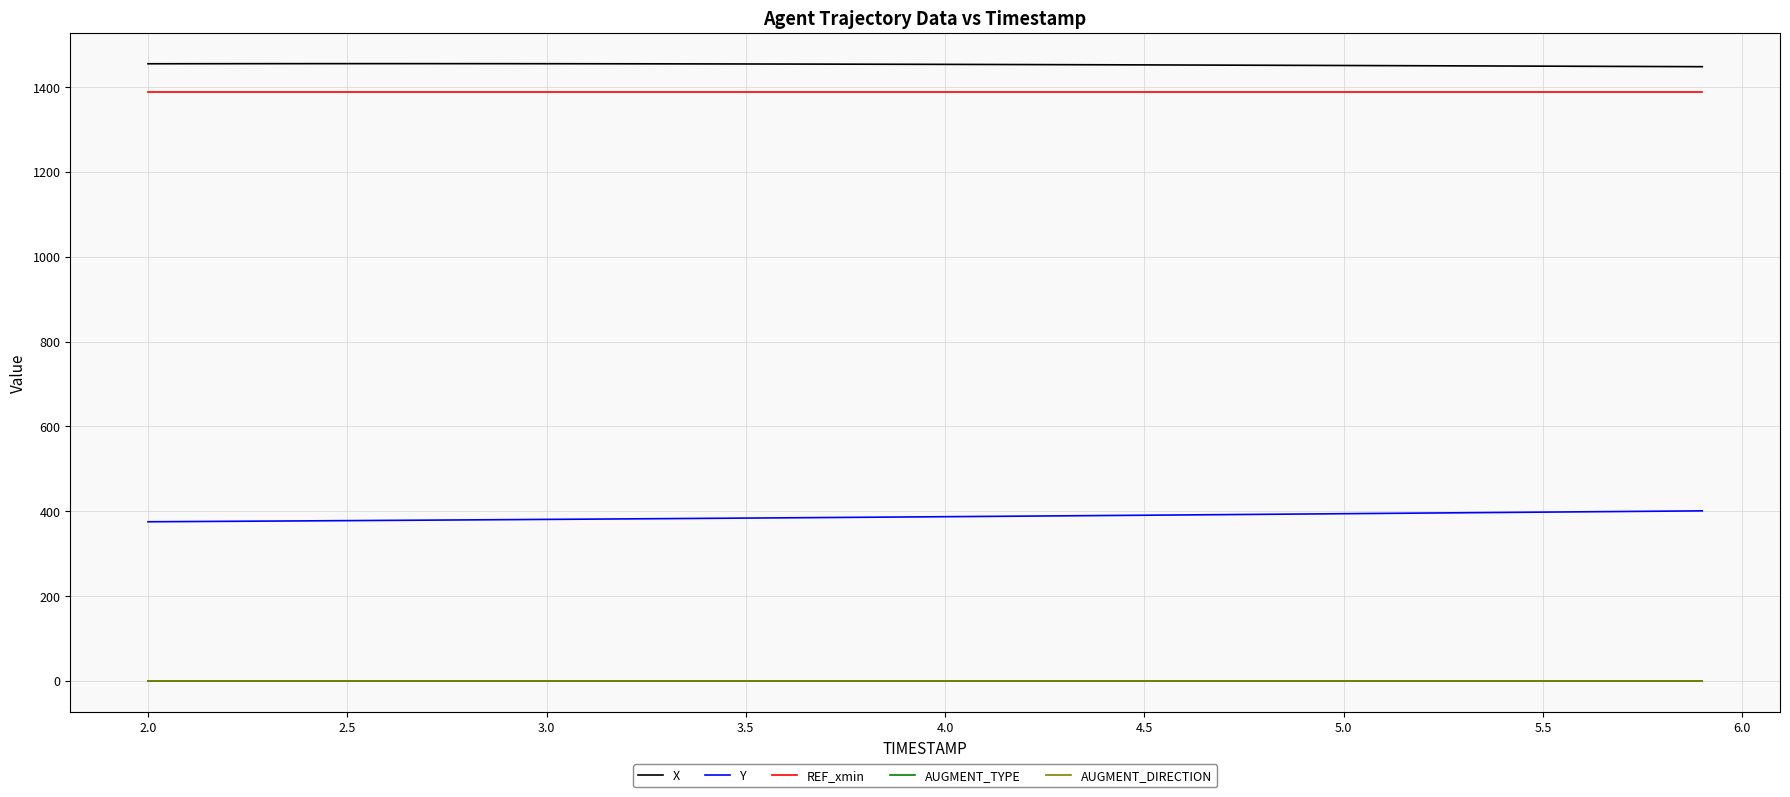

What are all the series names shown in the legend?

X, Y, REF_xmin, AUGMENT_TYPE, AUGMENT_DIRECTION